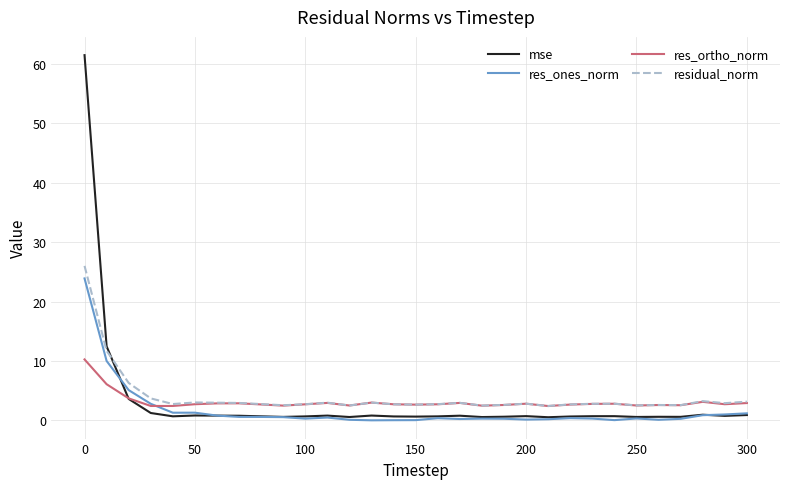

What is the maximum value shown in the chart?

61.5